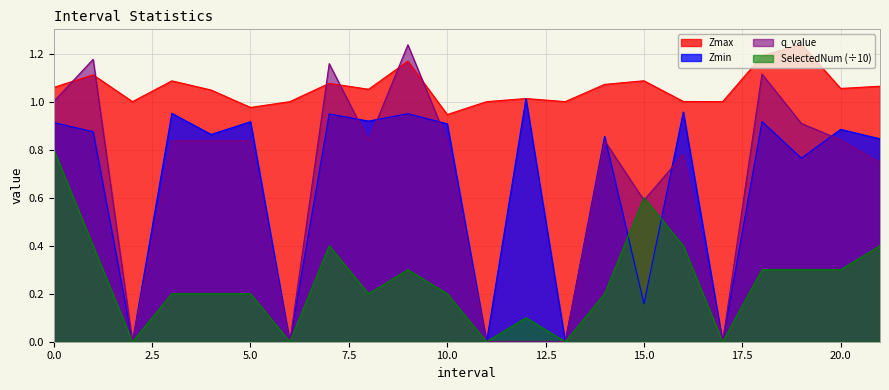

What is the spread (max minus min) of values at 8.0?

0.9